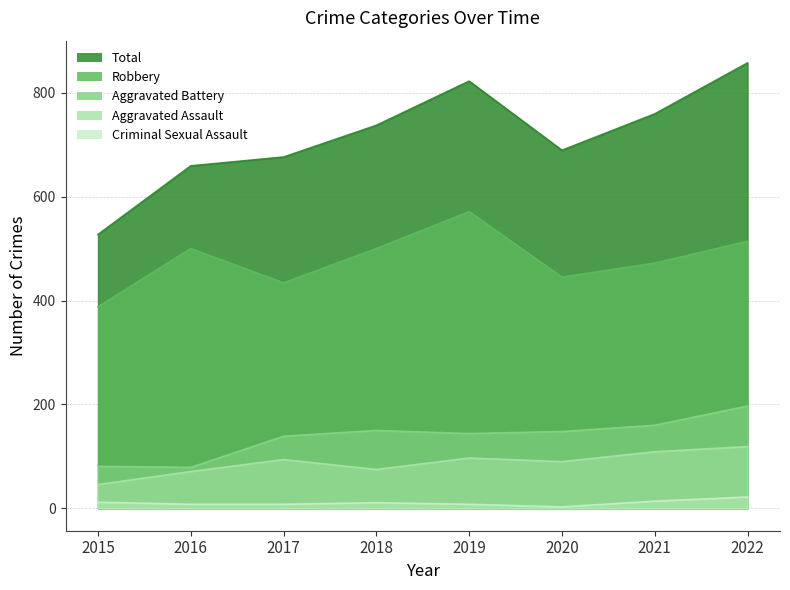

How many data points in Criminal Sexual Assault are above 11?

3